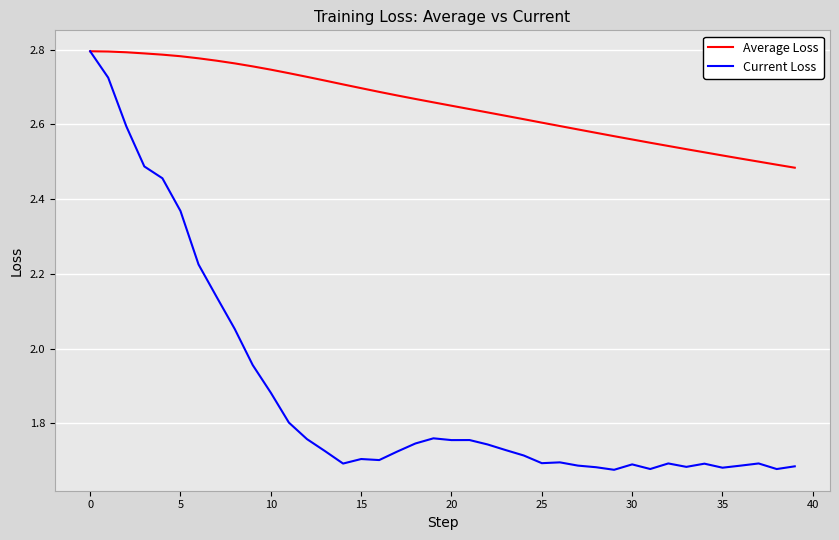

What is the sum of all Current Loss values?

75.3